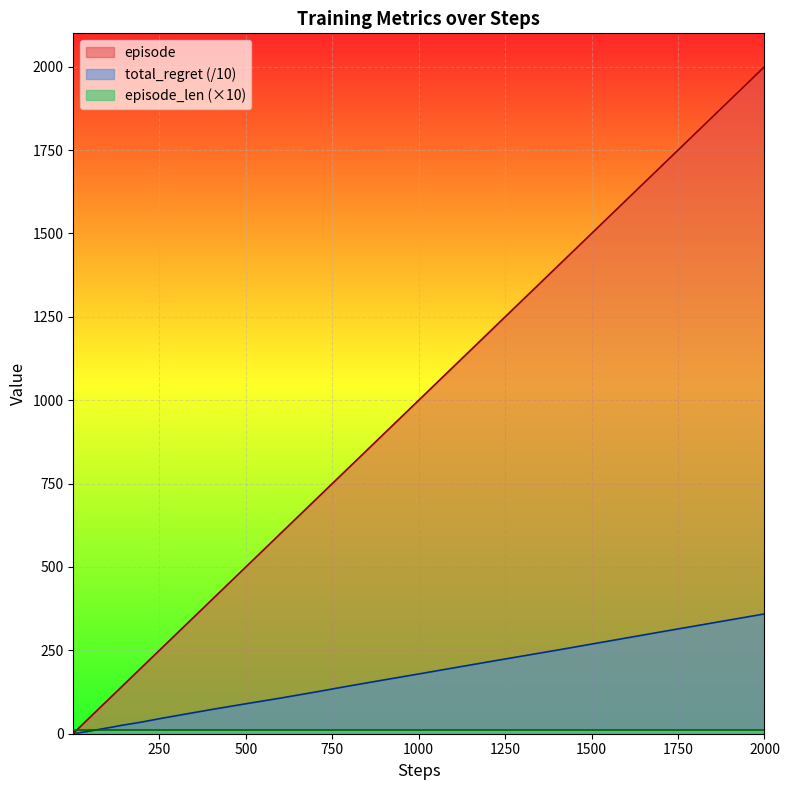

How many data points in steps are less than 80?

20